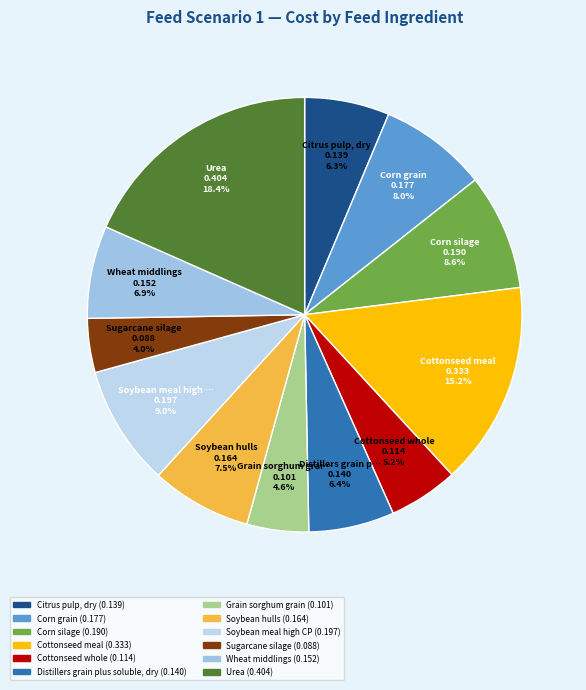

How many slices are in this pie chart?

12